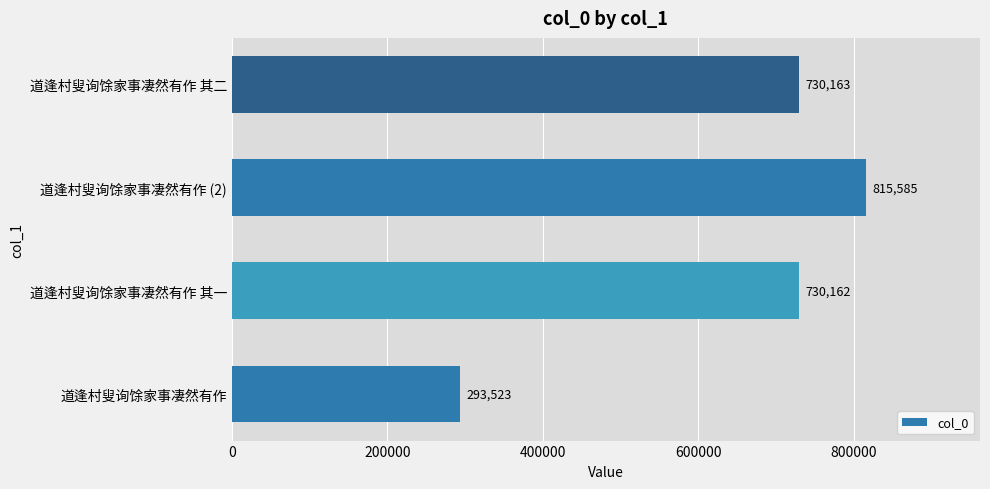

What is the difference between the values at 道逢村叟询馀家事凄然有作 其一 and 道逢村叟询馀家事凄然有作 (2)?

85423